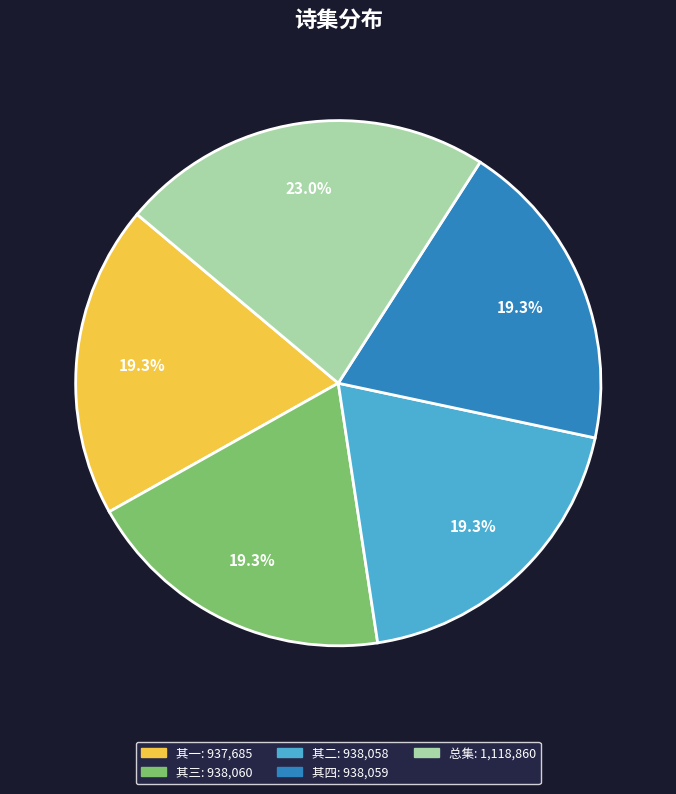

Is there a majority slice in this chart?

No